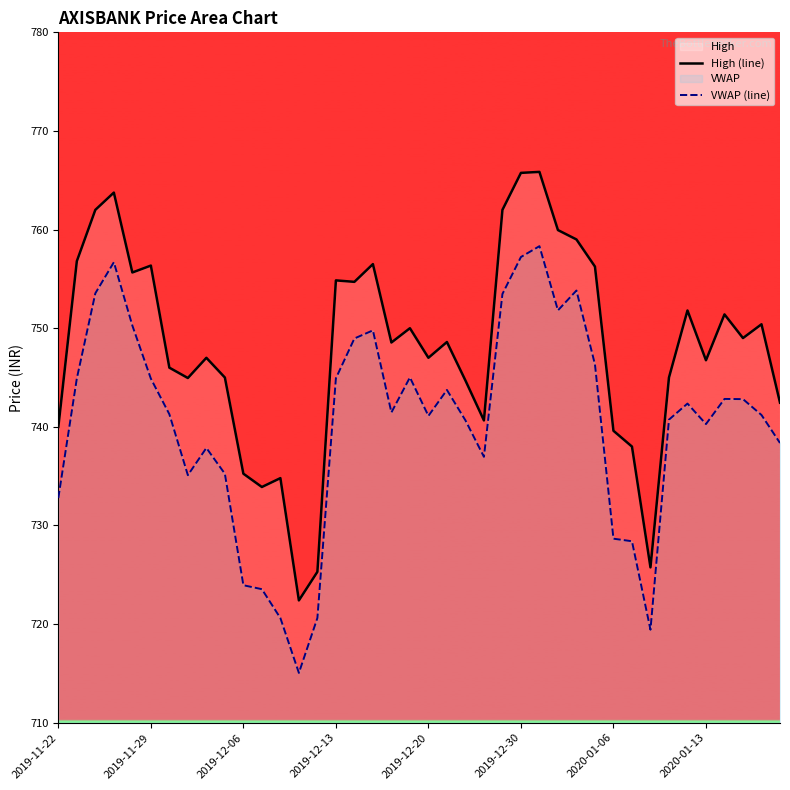

What is the difference between the maximum and minimum values in the VWAP (line) series?

43.3